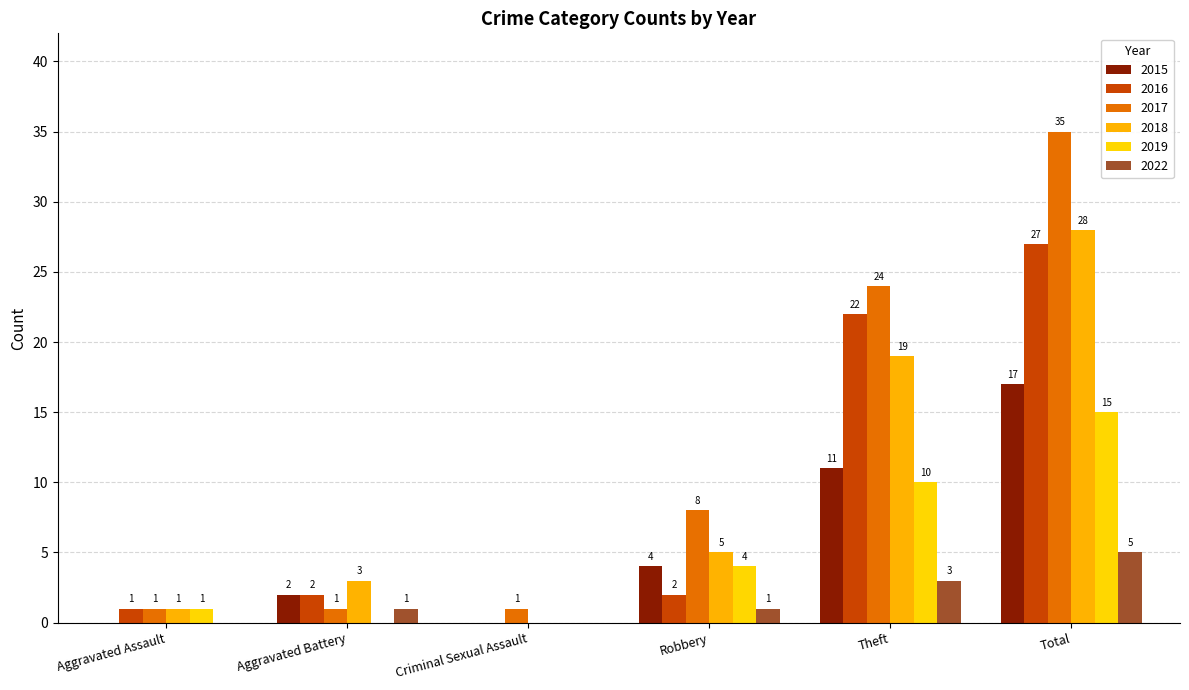

What is the average value of the 2018 series?

9